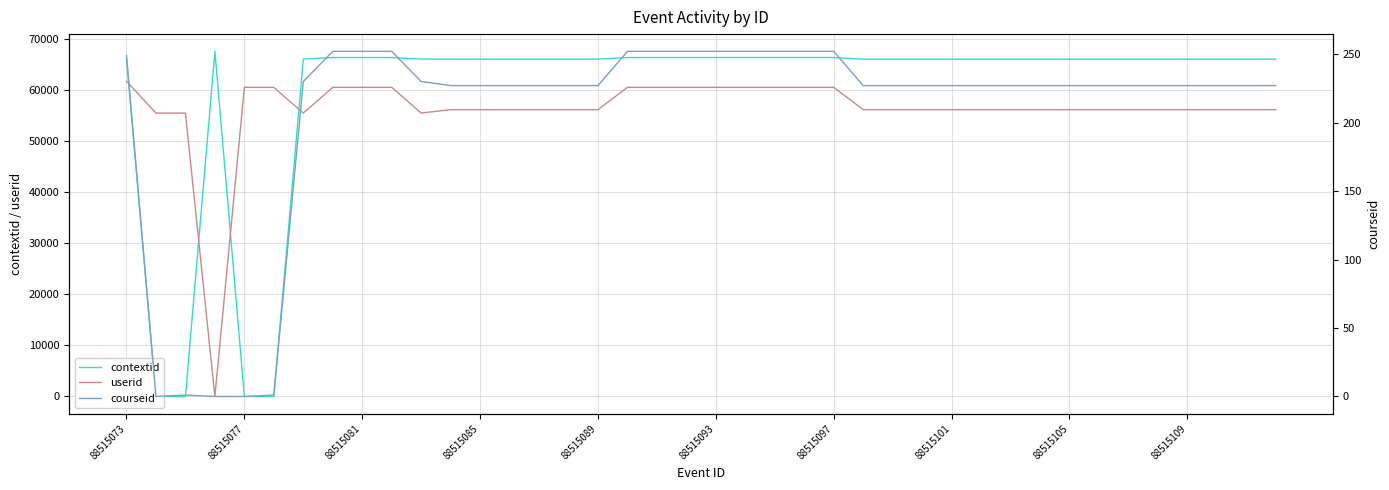

How many lines are shown in the chart?

3